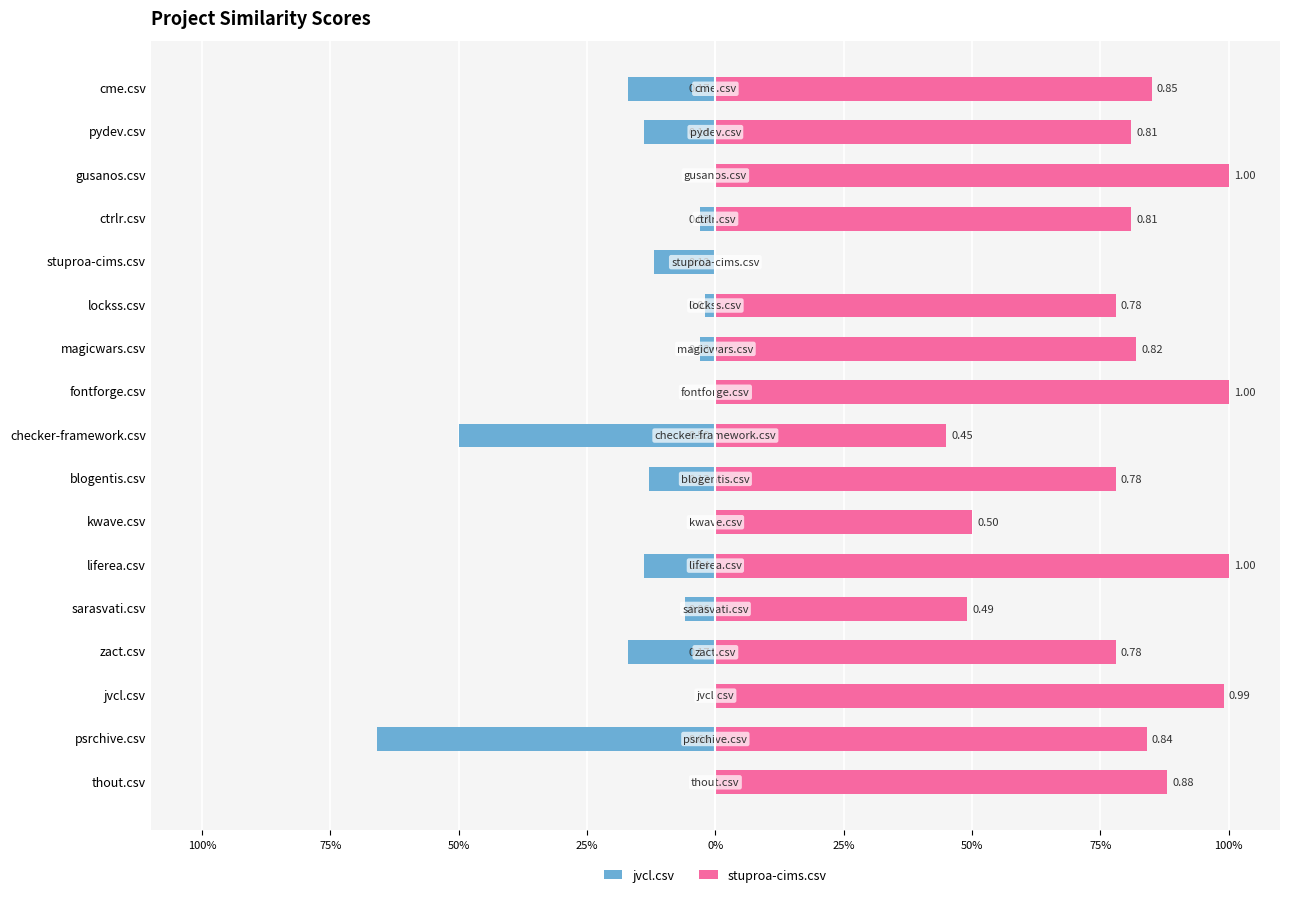

What value does the stuproa-cims.csv series have at blogentis.csv?

0.8